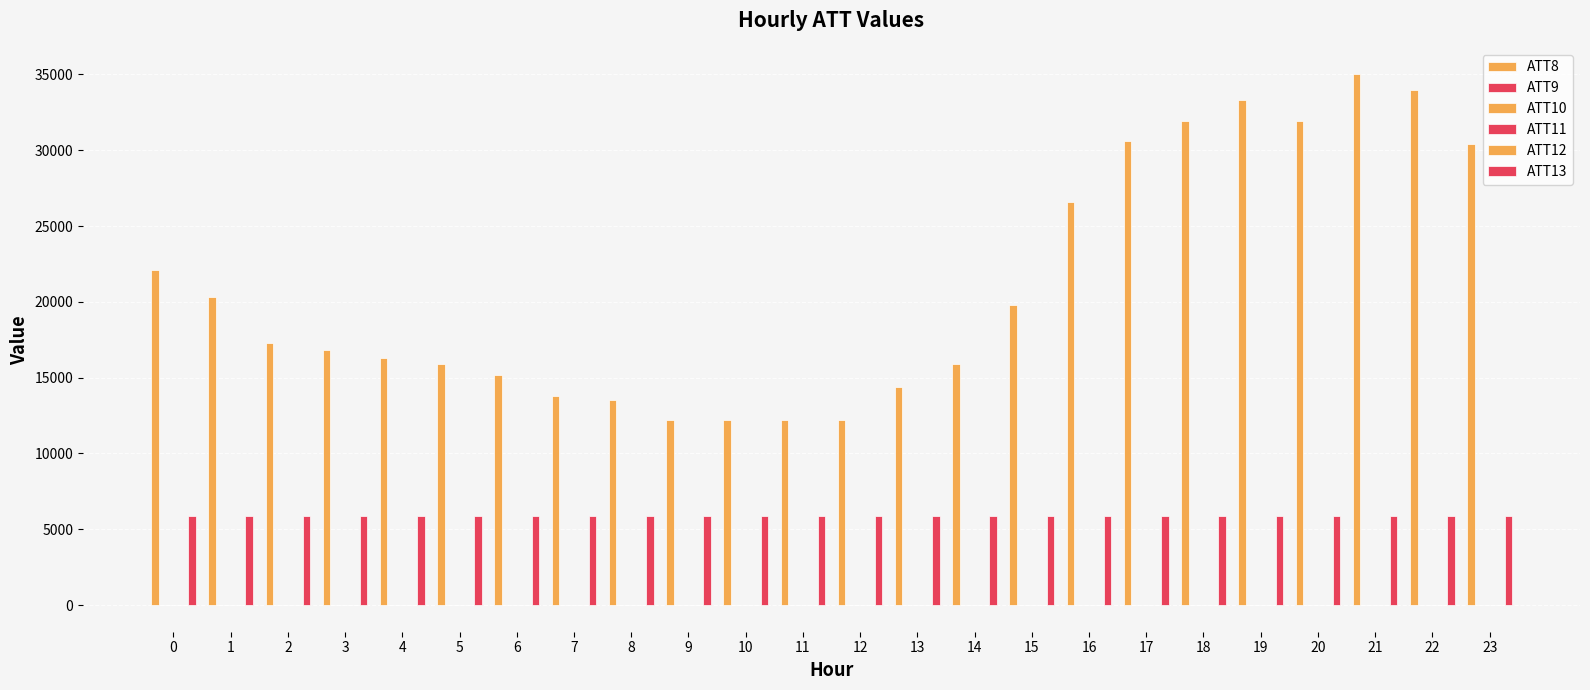

At 1, list the series in order from smallest to largest.

ATT10, ATT12, ATT11, ATT9, ATT13, ATT8